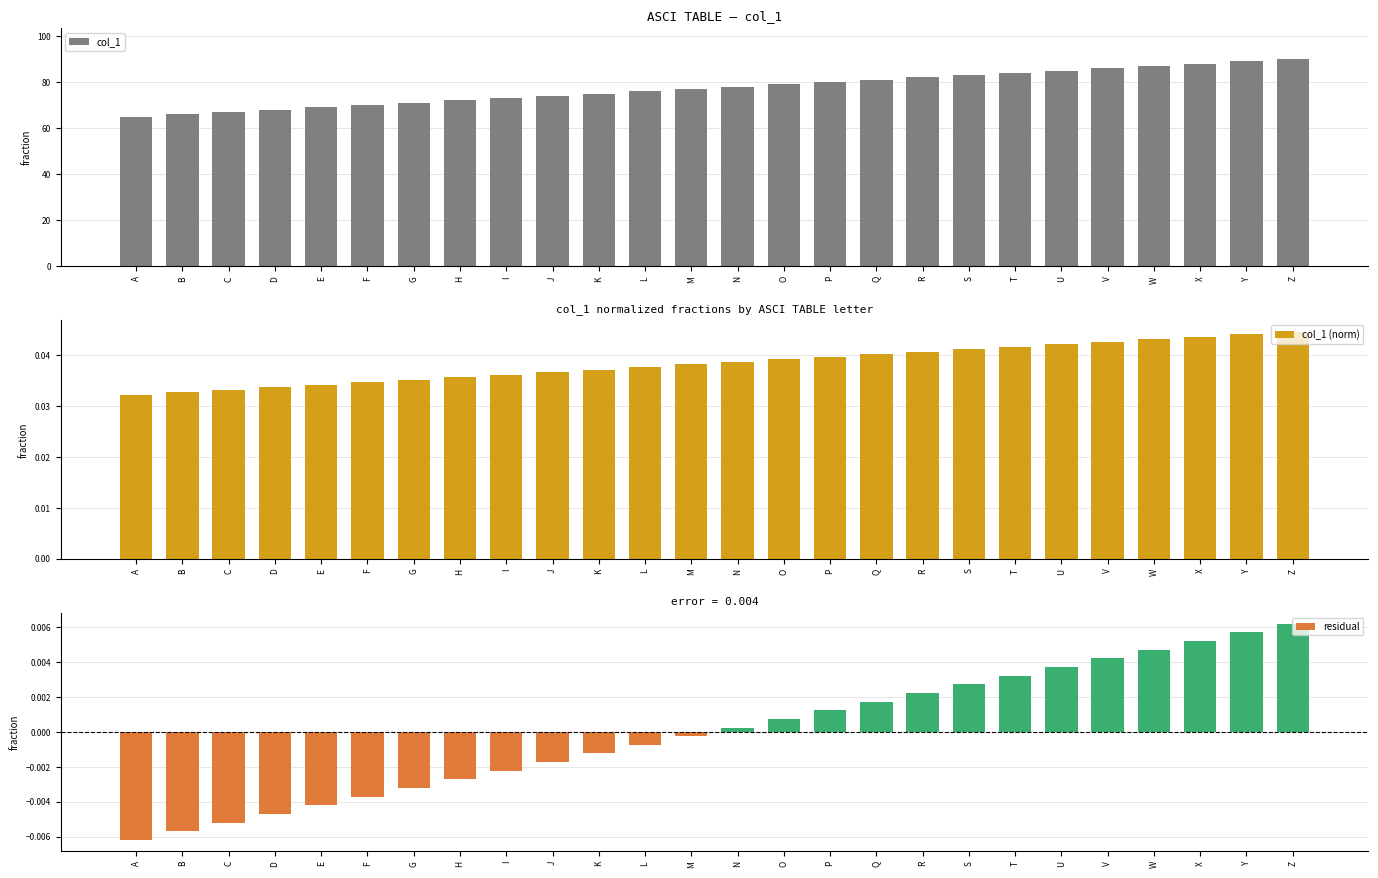

Which category has the lowest value in the col_1 series?

A